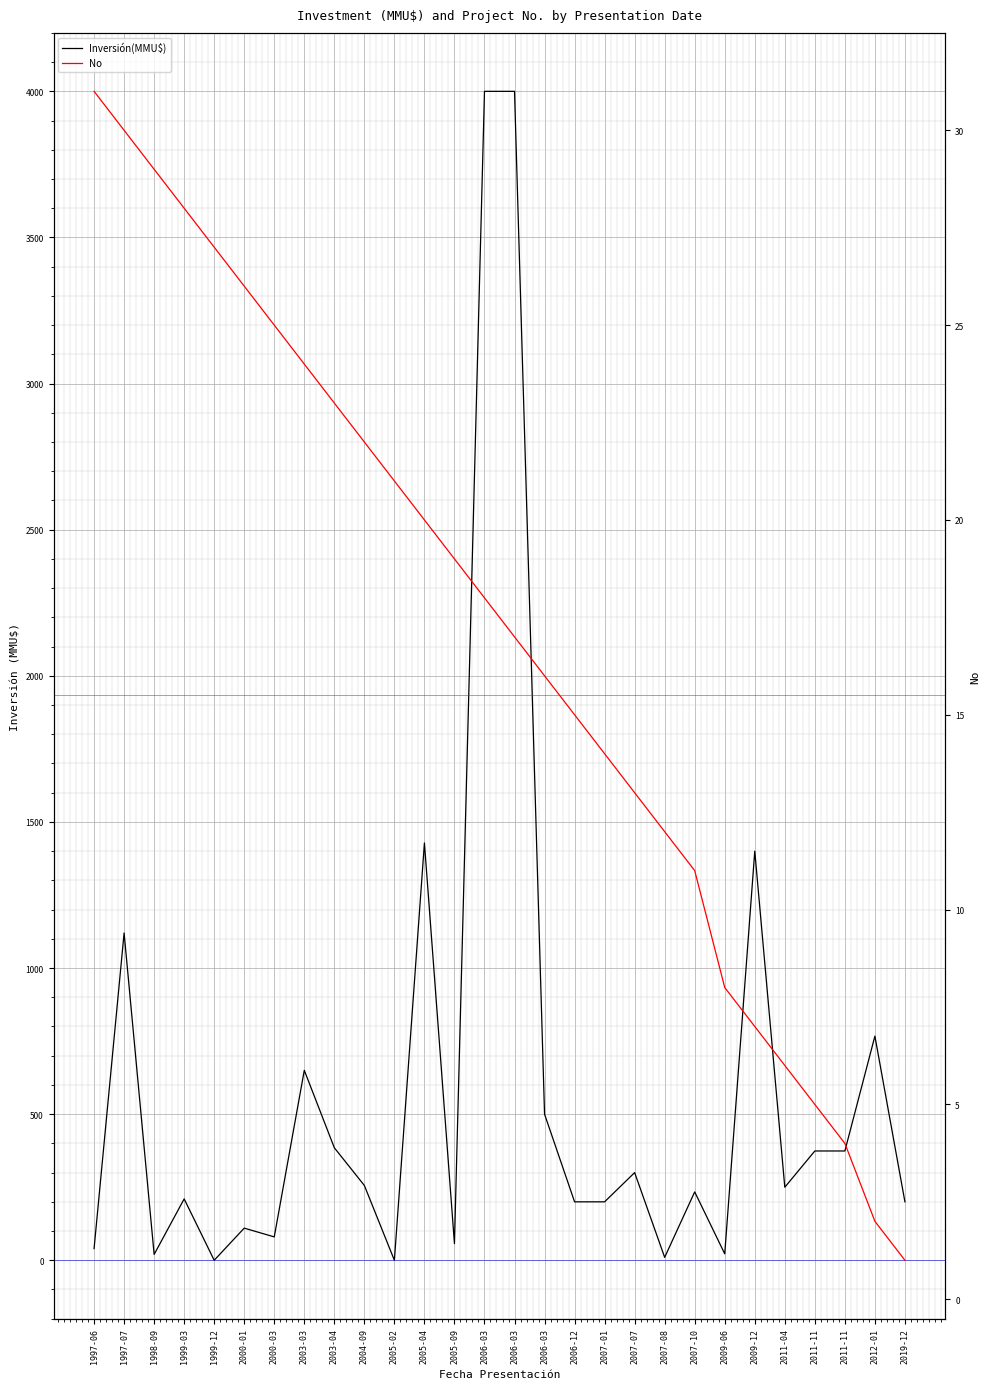

Where is No nearest to the value 16?

2006-03